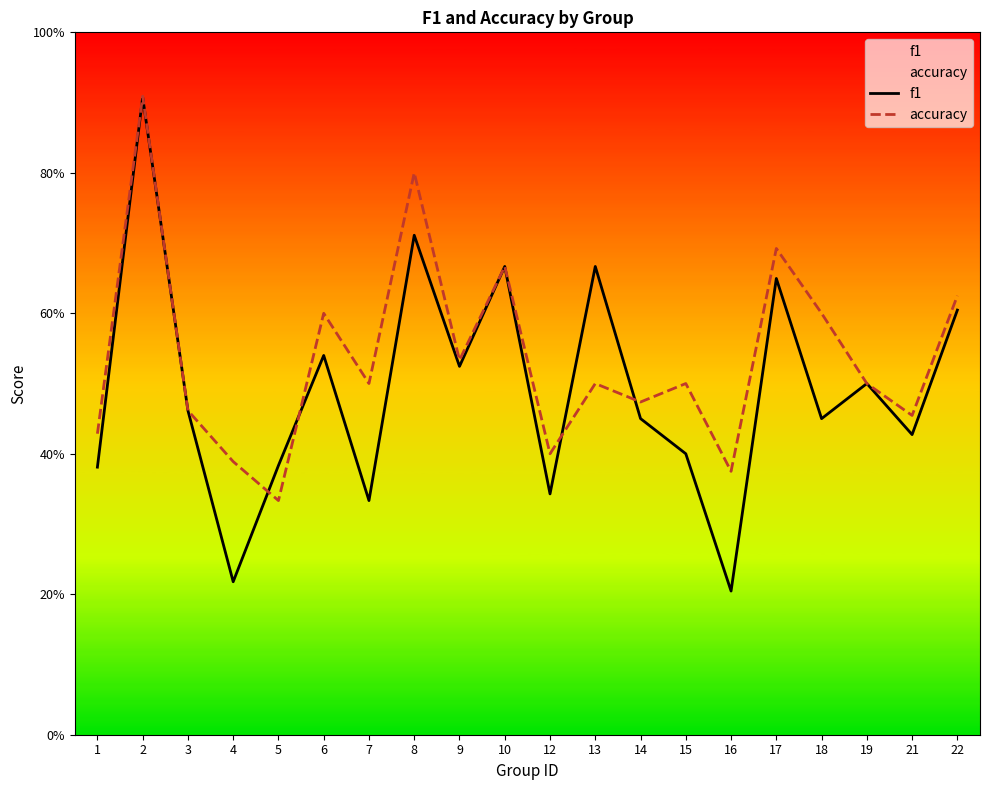

What are all the series names shown in the legend?

f1, accuracy